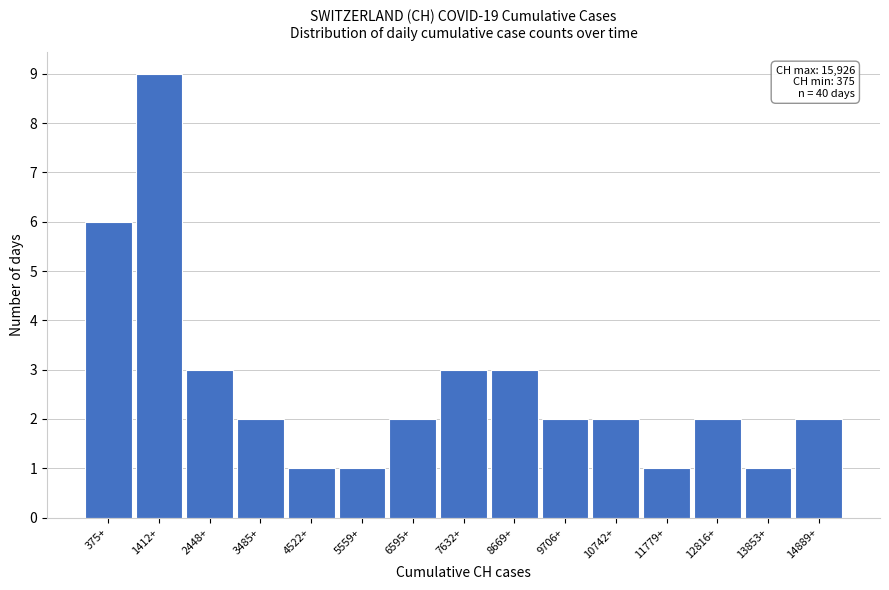

Reading left to right, extract all data points from this chart.

6	9	3	2	1	1	2	3	3	2	2	1	2	1	2